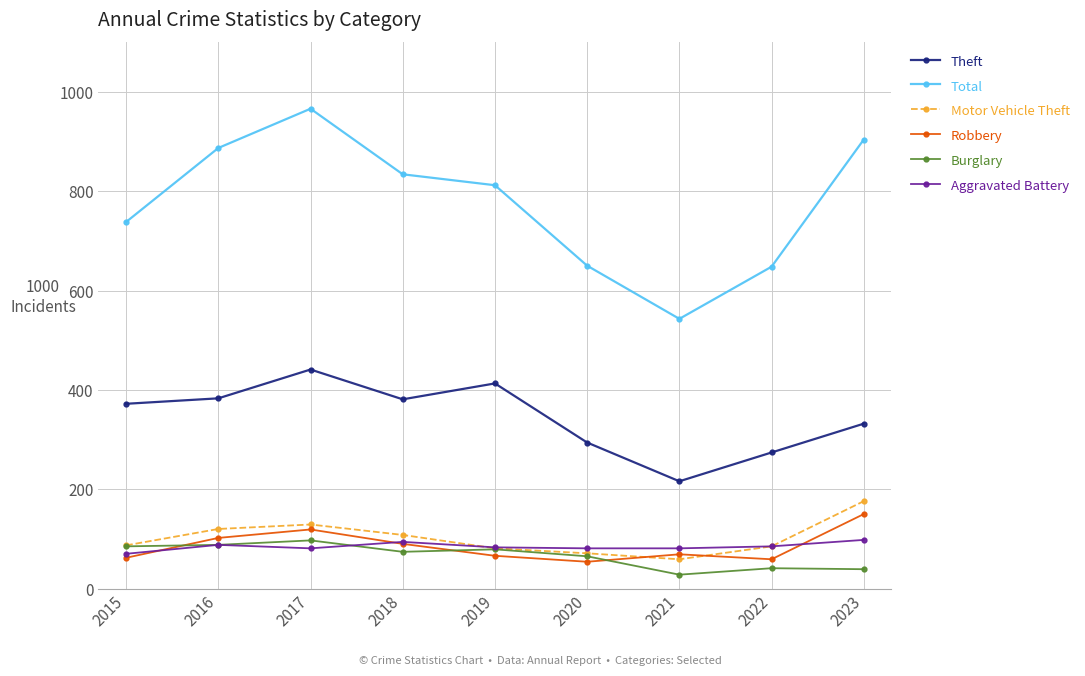

True or false: Theft has more than 1 interior local peaks.

True